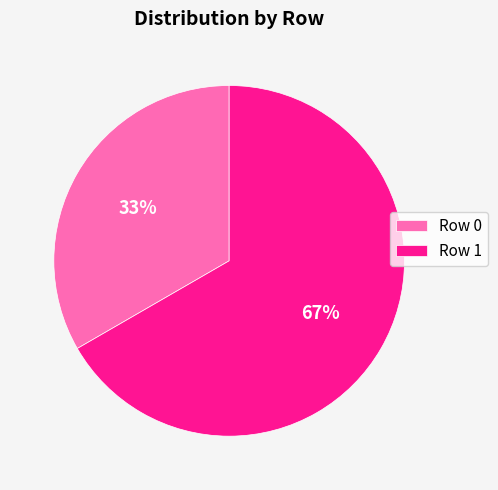

The Row 1 slice represents 59% of the pie. True or false?

False